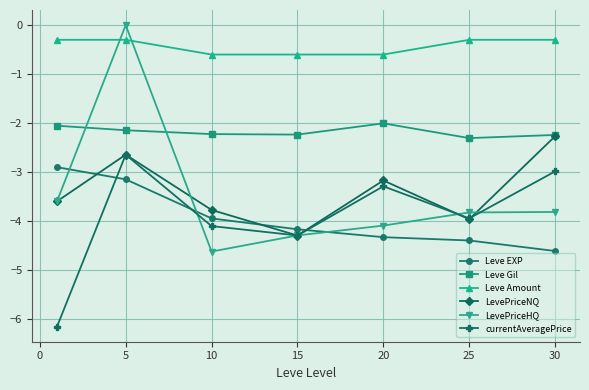

Does the chart have visible grid lines?

Yes